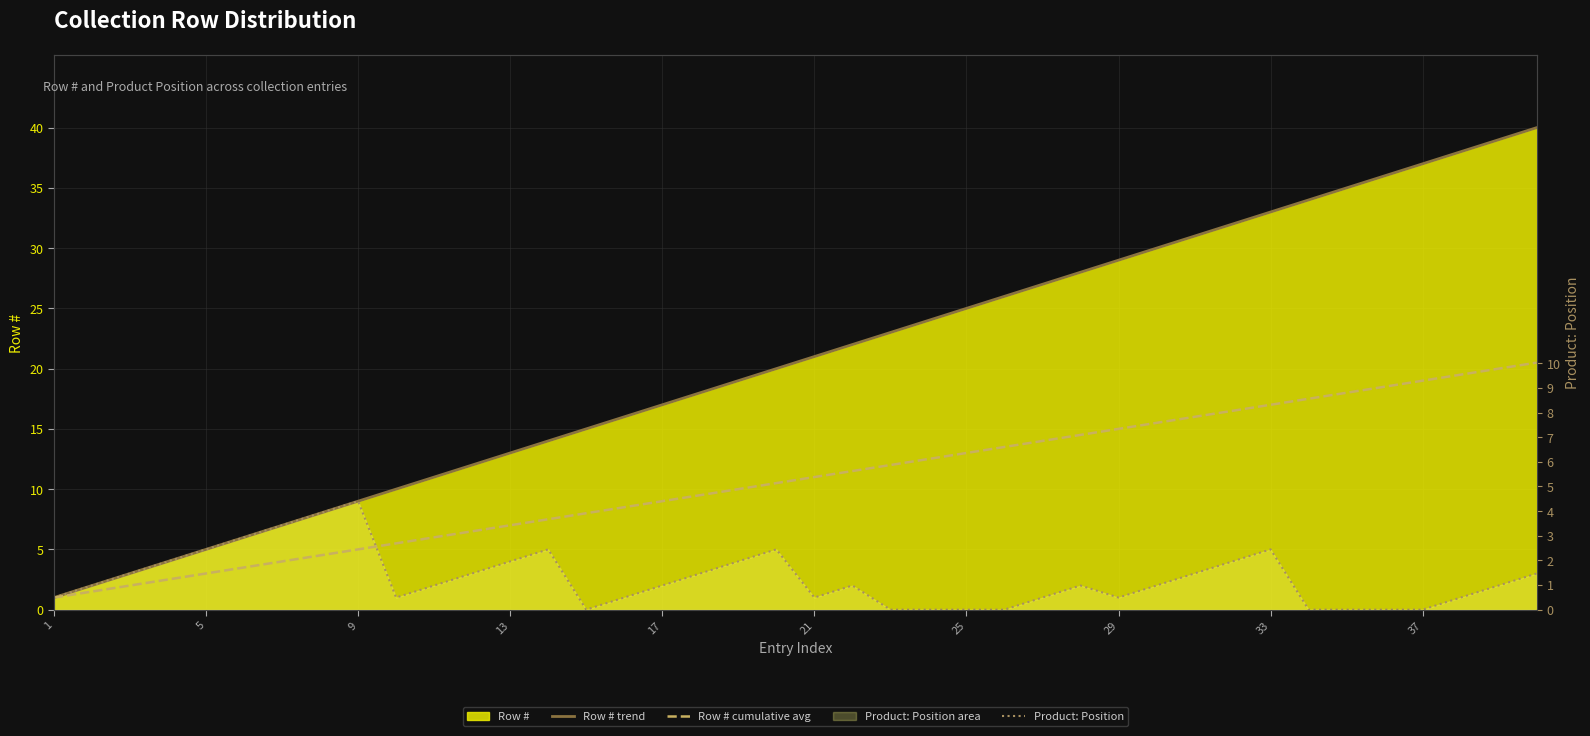

Does the chart have visible grid lines?

Yes